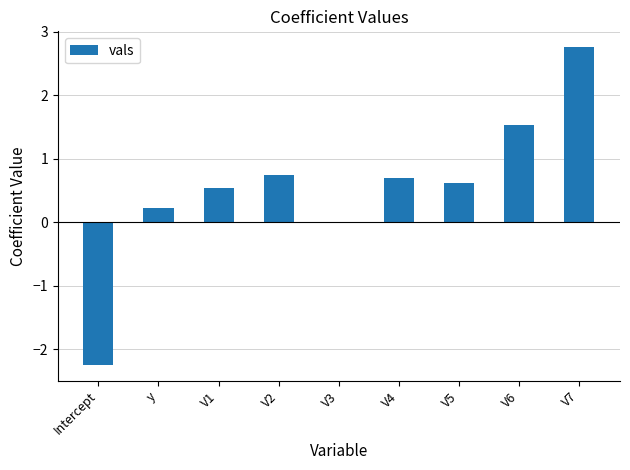

What is the approximate value at V4?

0.7